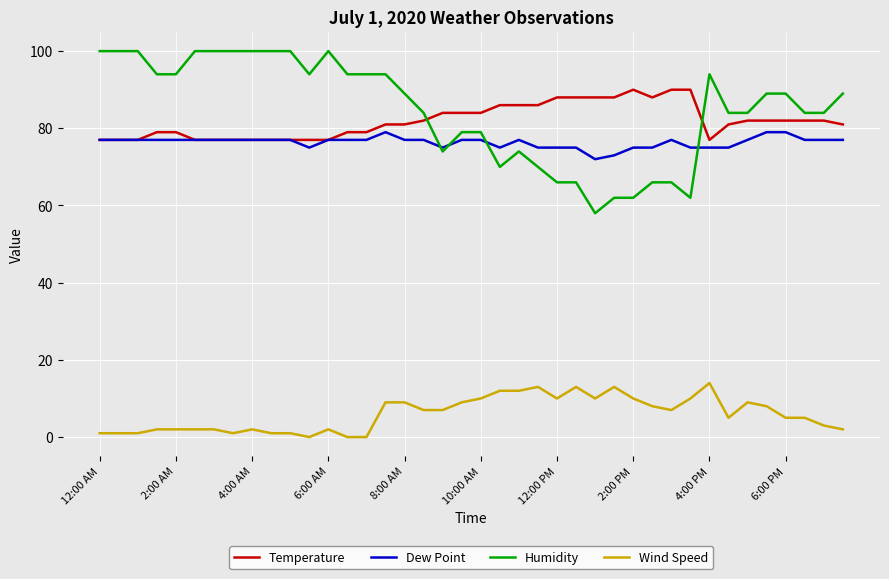

True or false: Temperature and Wind Speed cross at least once.

False